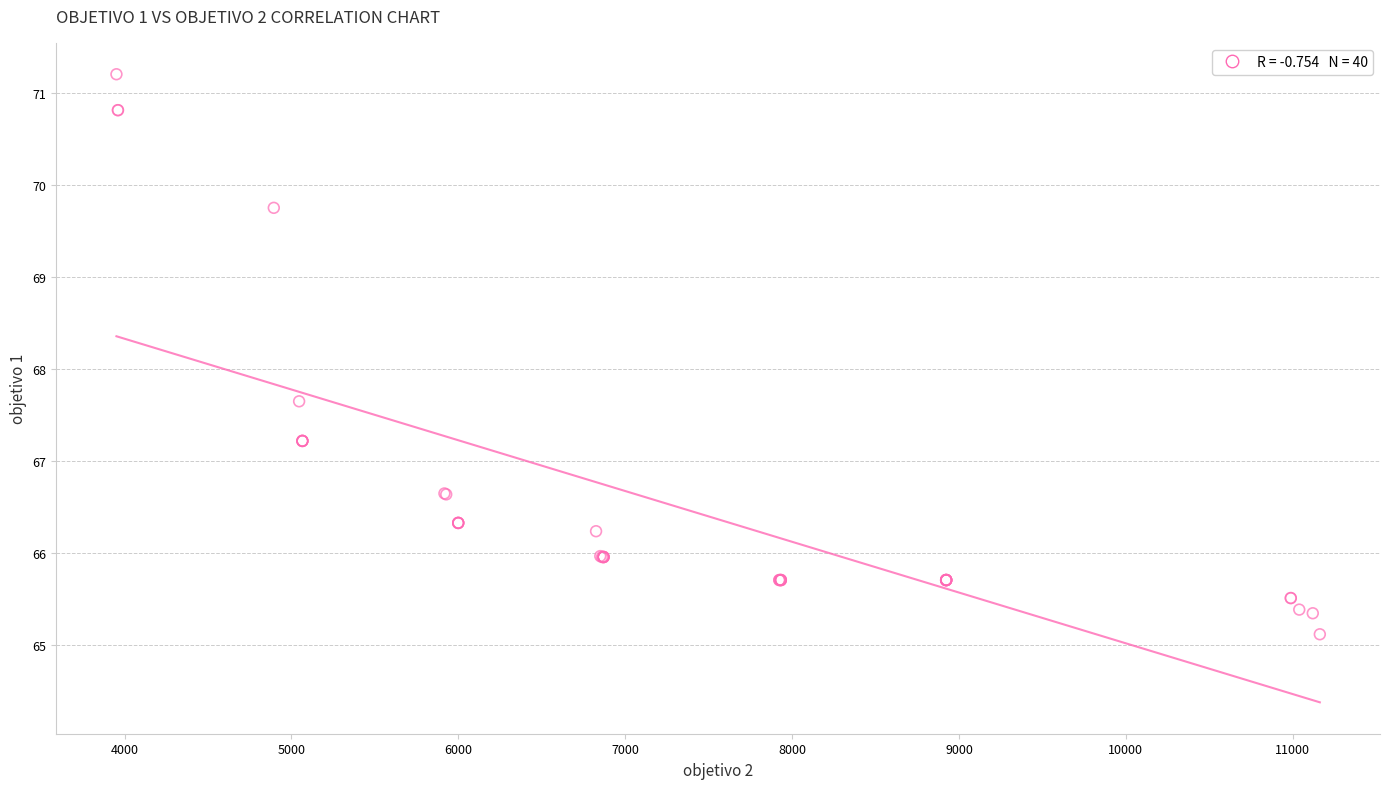

What Y value in the scatter plot is closest to 68?

67.7